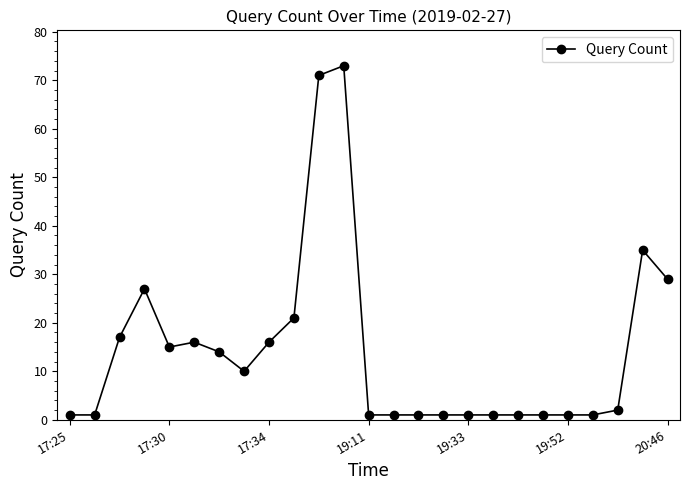

What is the difference between the maximum and second lowest values?

72